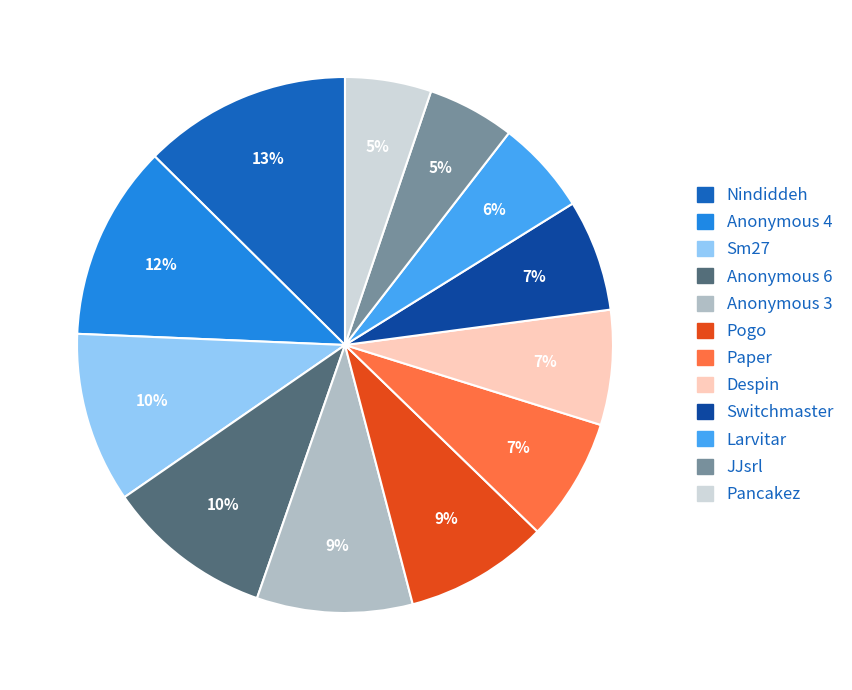

What percentage is the Switchmaster slice, to the nearest percent?

7%